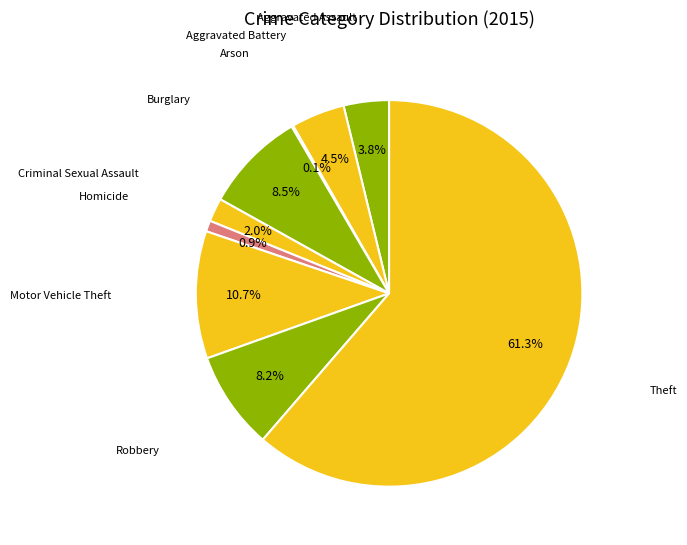

Count the number of slices in the pie.

9